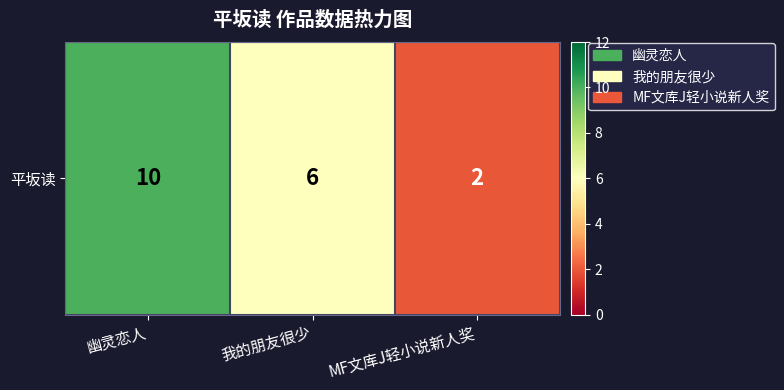

How many values exceed 6?

1